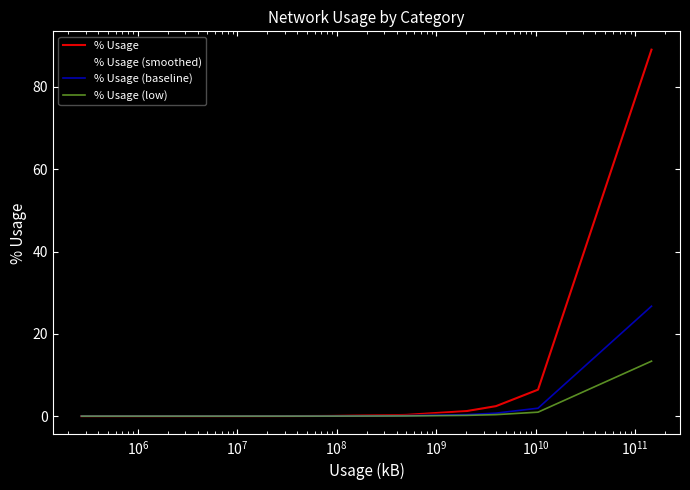

Which series has the largest range (max minus min)?

% Usage